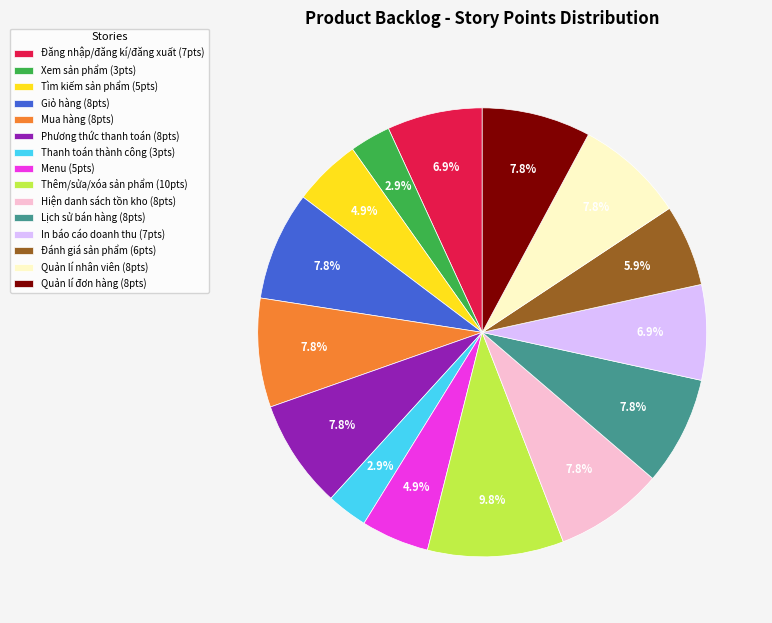

Count the number of slices in the pie.

15